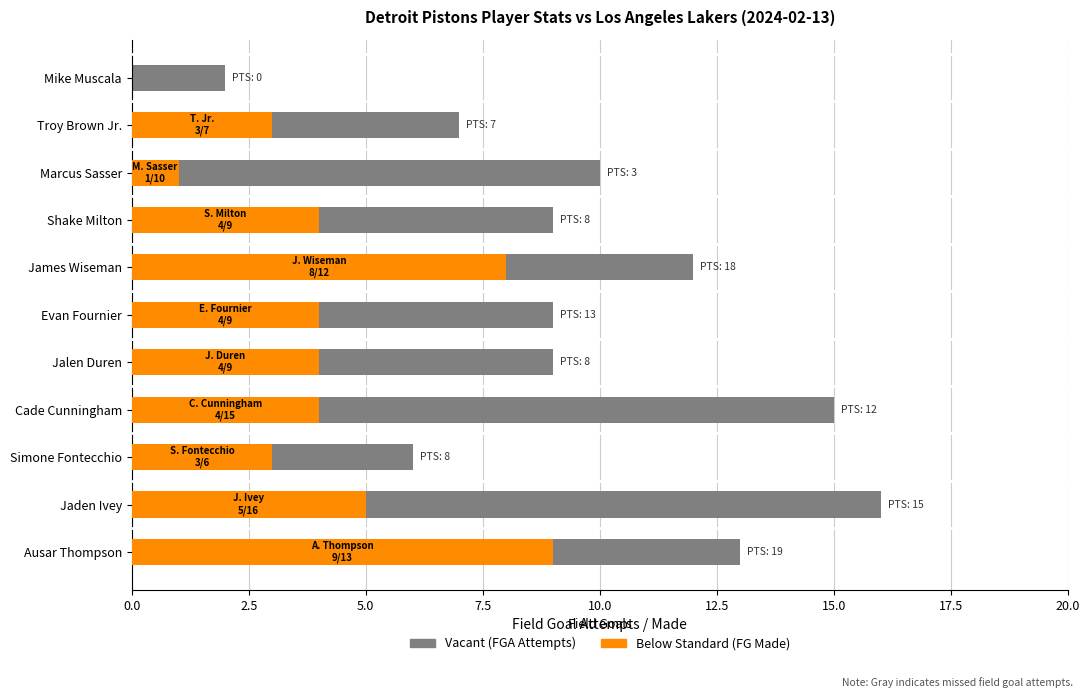

How many bars are there in each group?

2